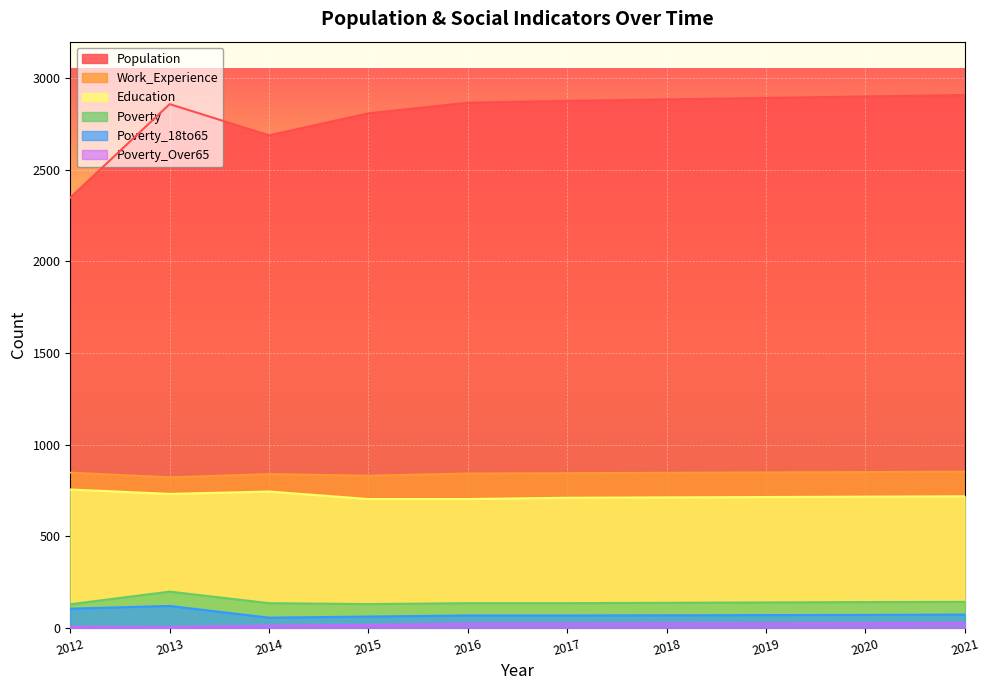

How many distinct data groups are displayed?

6